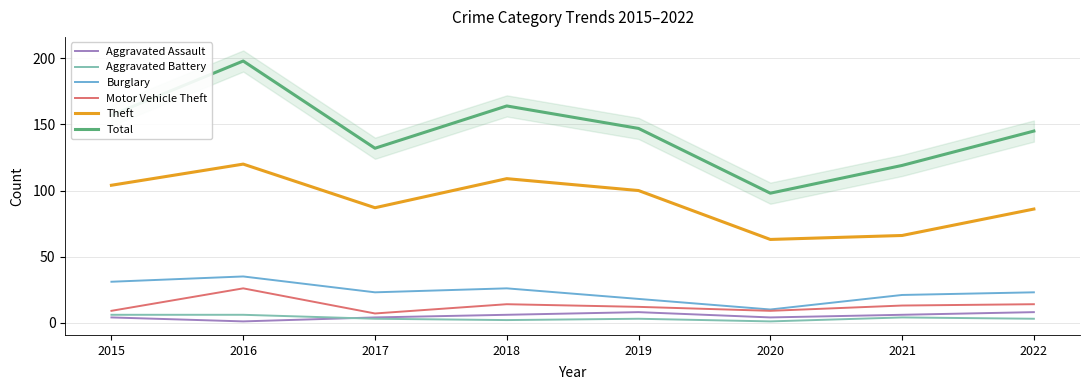

Reading left to right, transcribe all the data shown in this chart.

Aggravated Assault: 4	1	4	6	8	4	6	8
Aggravated Battery: 6	6	3	2	3	1	4	3
Burglary: 31	35	23	26	18	10	21	23
Motor Vehicle Theft: 9	26	7	14	12	9	13	14
Theft: 104	120	87	109	100	63	66	86
Total: 157	198	132	164	147	98	119	145